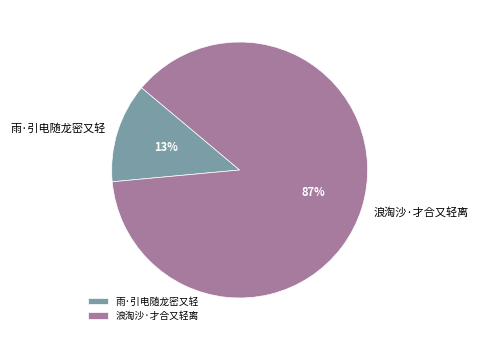

True or false: 浪淘沙·才合又轻离 accounts for 97% of the total.

False